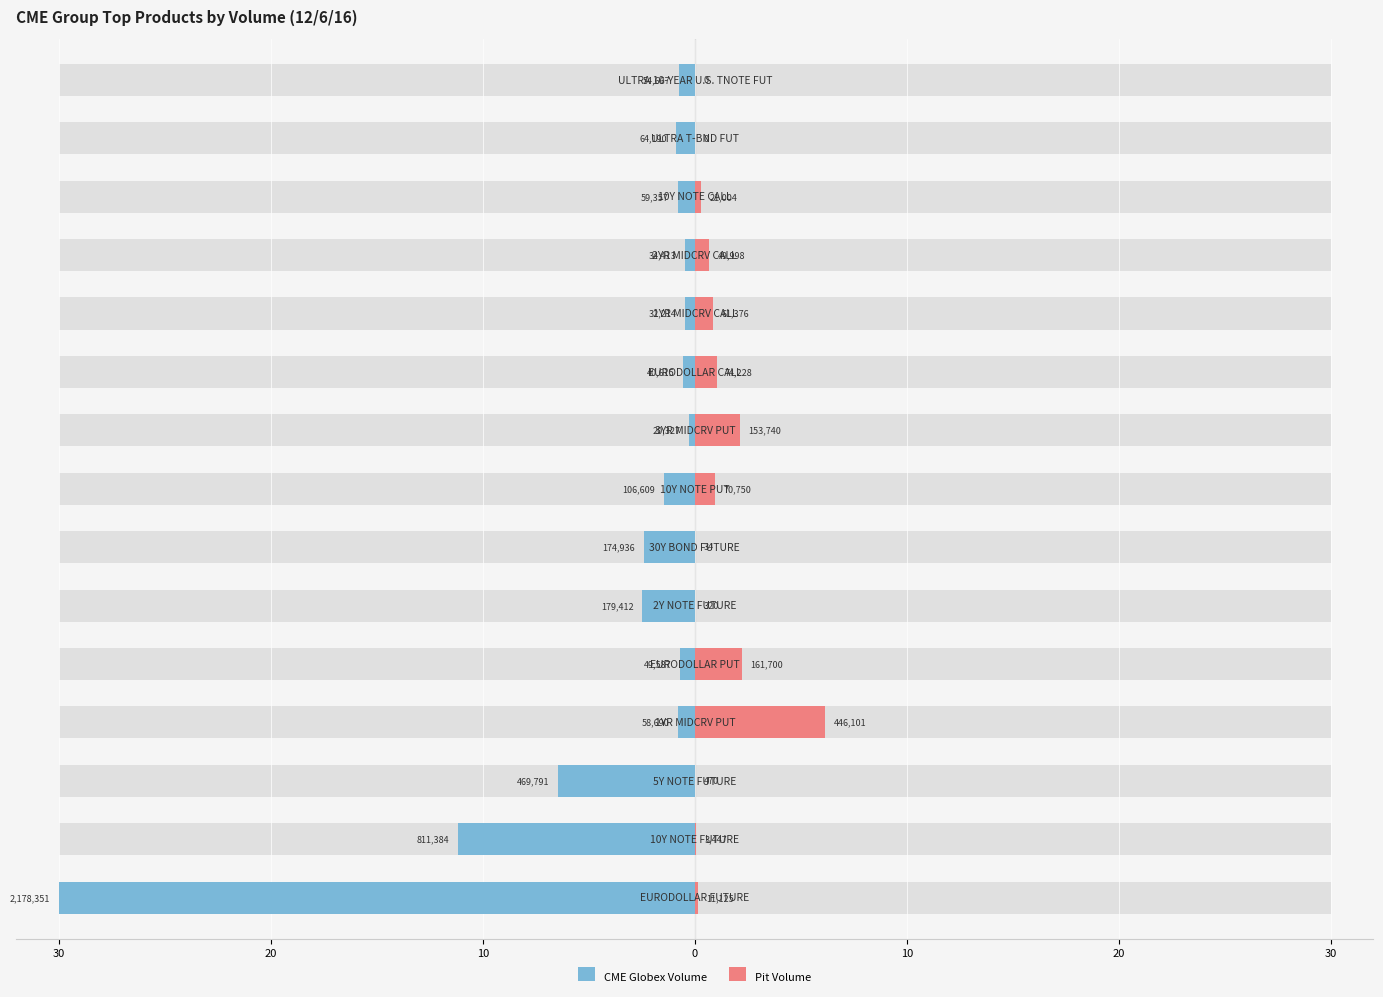

What are all the series names shown in the legend?

CME Globex Volume, Pit Volume